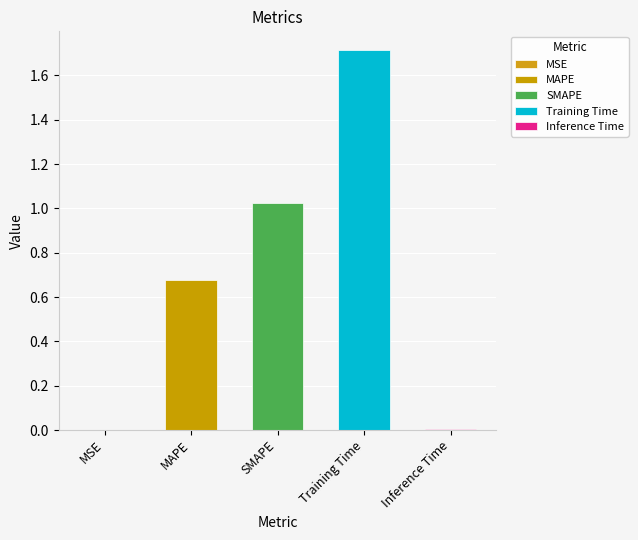

Reading left to right, extract all data points from this chart.

0.0	0.7	1.0	1.7	0.0